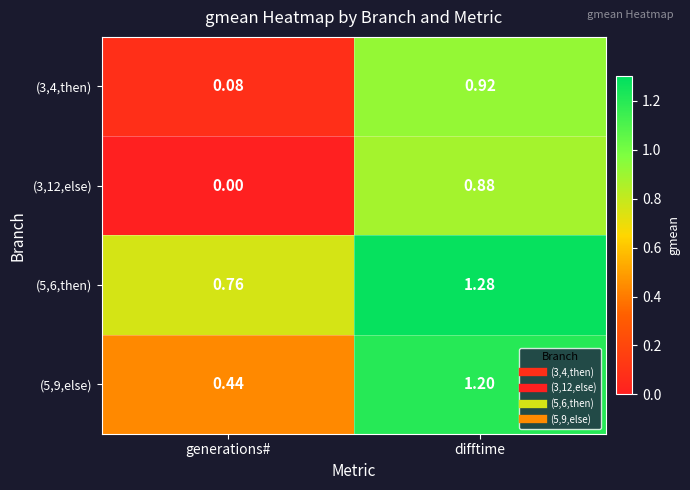

Which label corresponds to the smallest value in the chart?

generations#